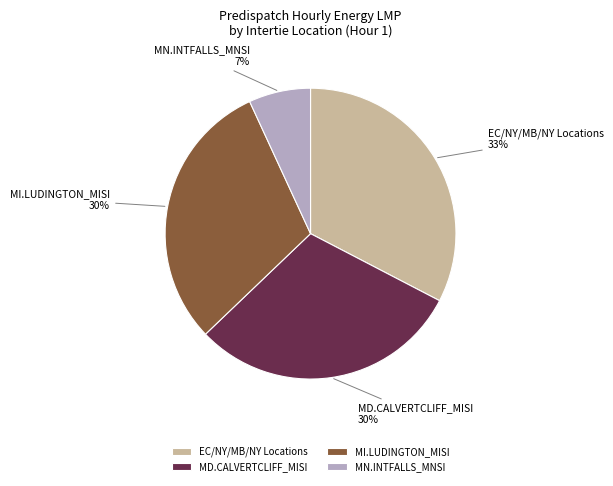

To the nearest percent, what is the difference between the MN.INTFALLS_MNSI and MI.LUDINGTON_MISI slice percentages?

23%